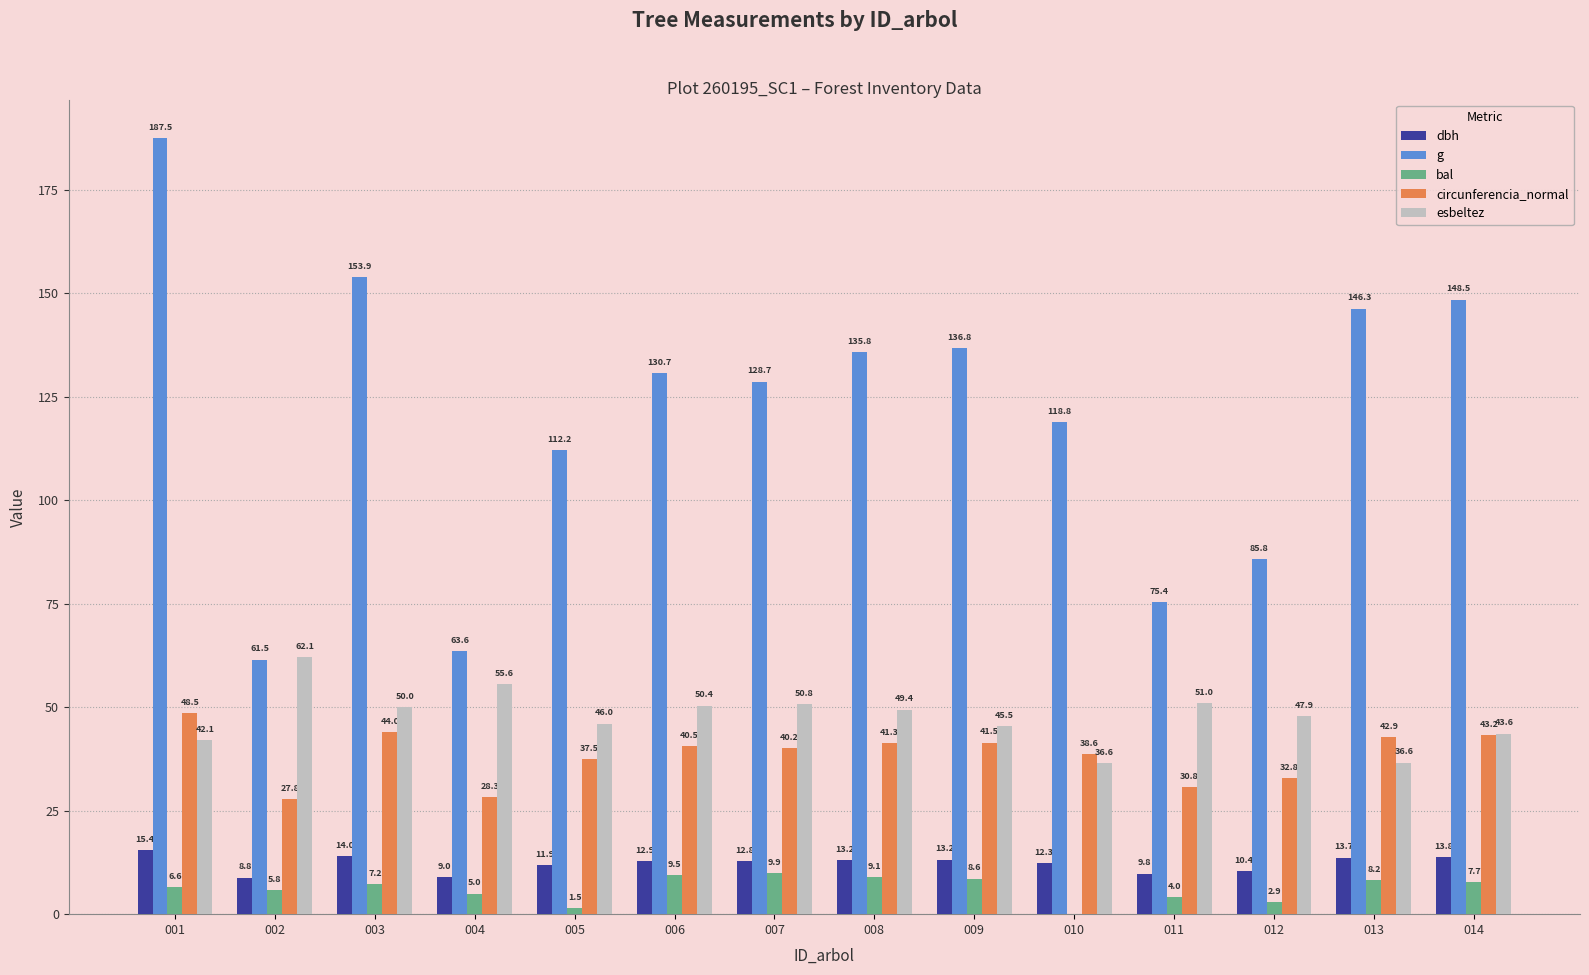

At which label does g first exceed 130?

001